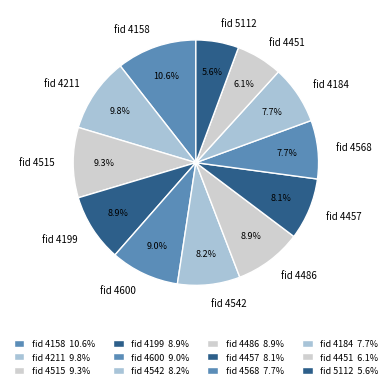

Combined, what portion of the pie is fid 4199 and fid 4158?

19.5%